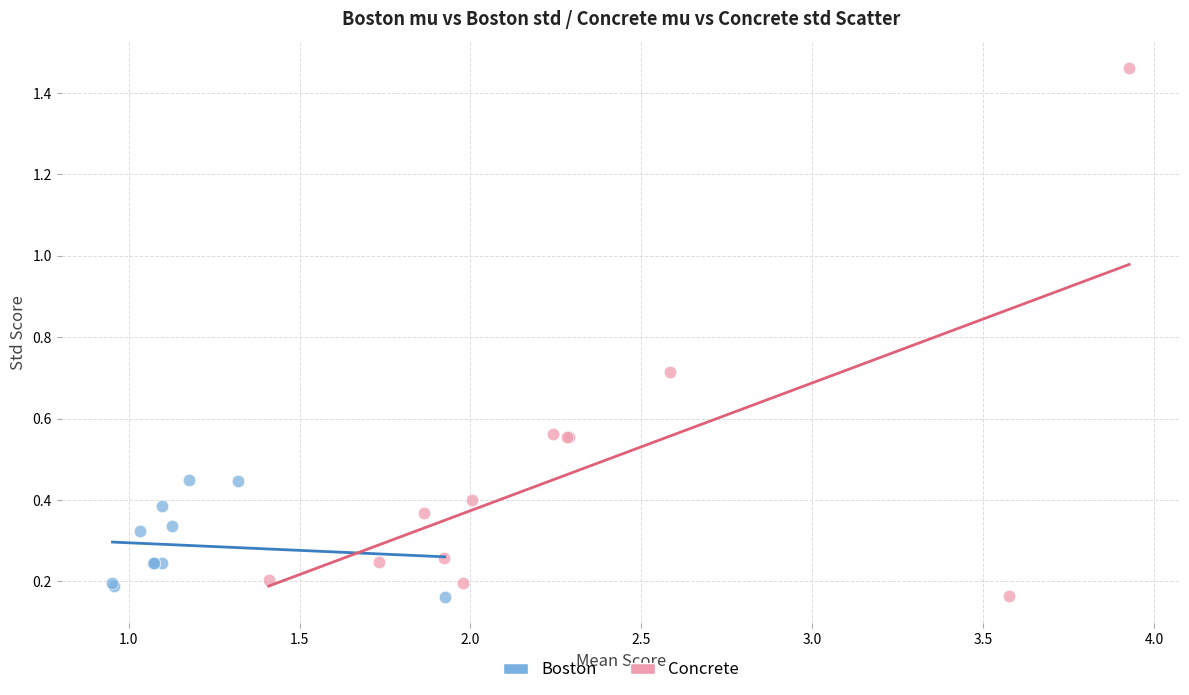

What are all the series names shown in the legend?

Boston, Concrete